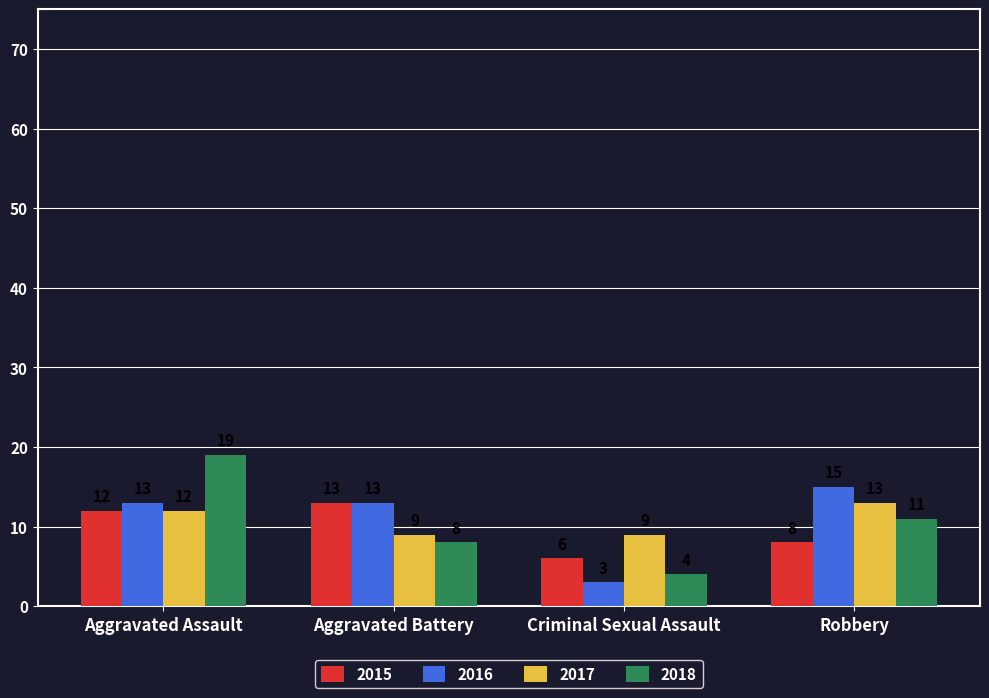

At which label does 2018 first exceed 11?

Aggravated Assault